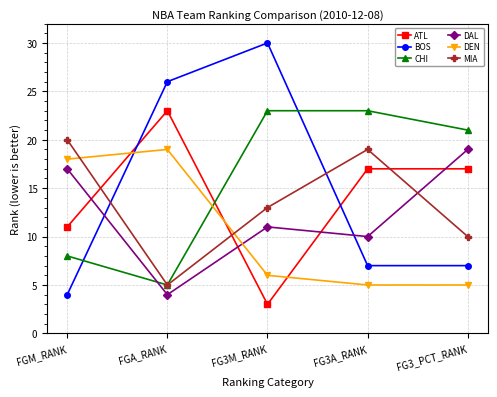

Which category has the highest value in the DEN series?

FGA_RANK